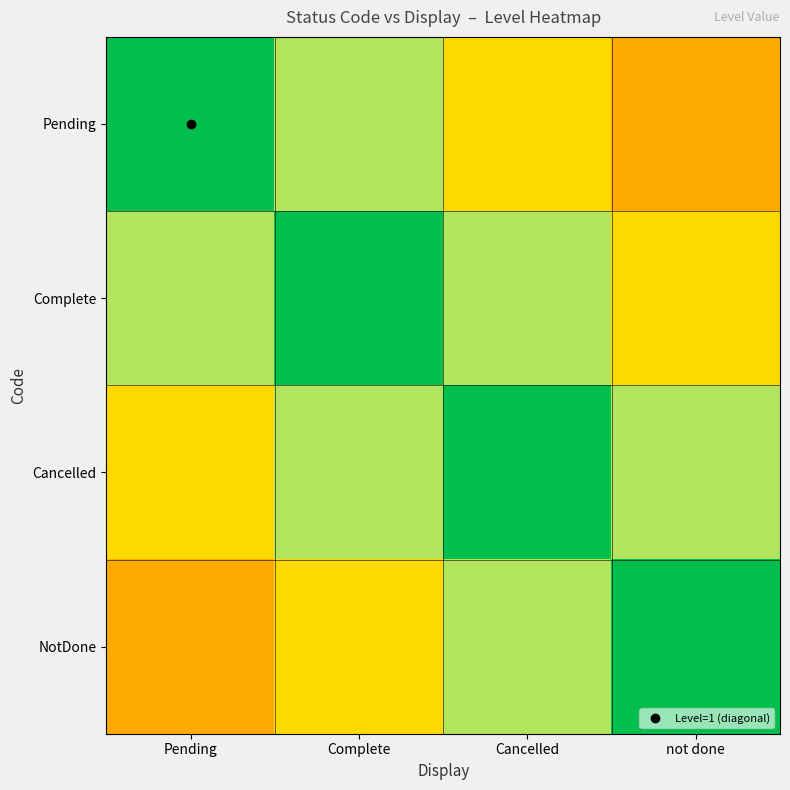

At not done, list the series in order from largest to smallest.

NotDone, Cancelled, Complete, Pending